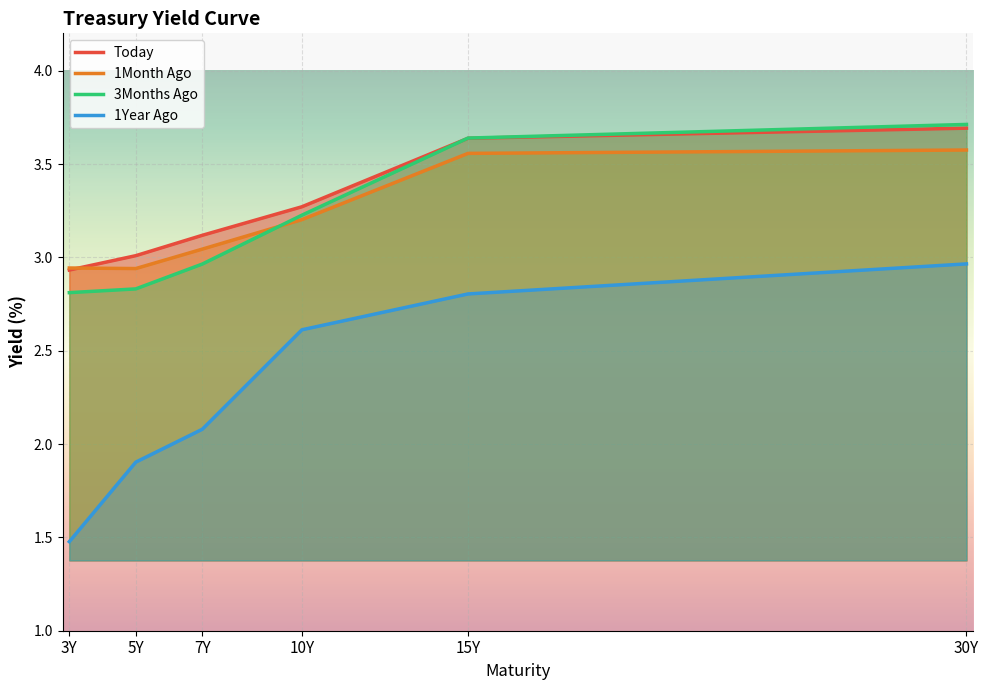

The 1Month Ago series shows 3.0 at 7Y. True or false?

True